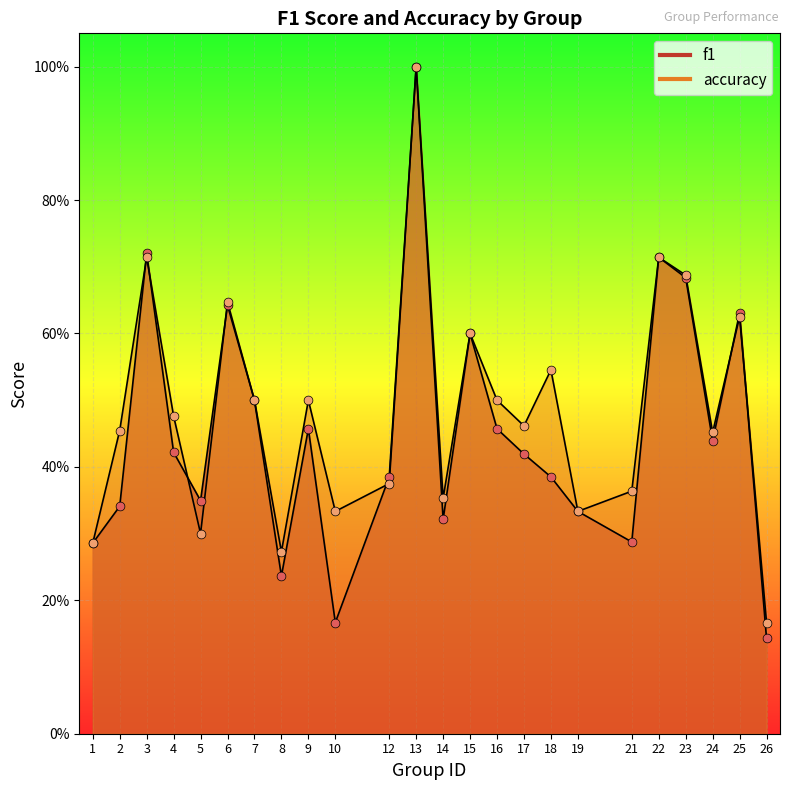

At how many categories does at least one series exceed 0?

24